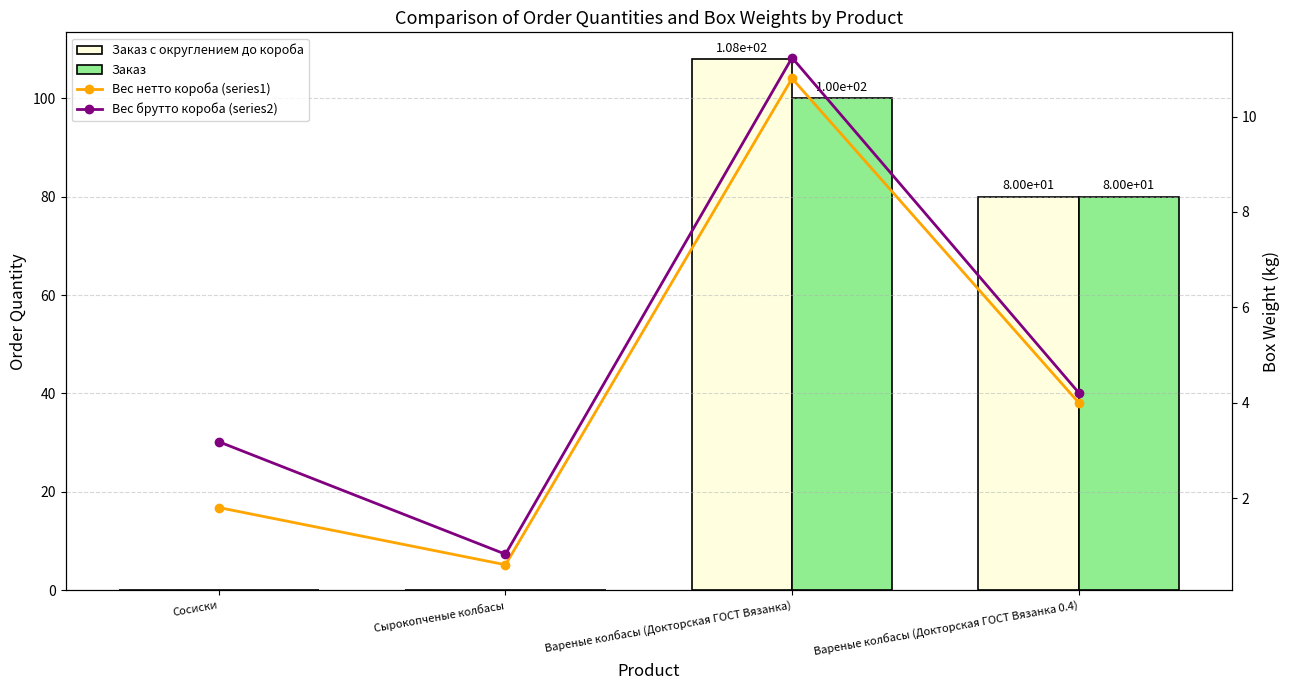

Which category has the highest value in the Заказ с округлением до короба series?

Вареные колбасы (Докторская ГОСТ Вязанка)